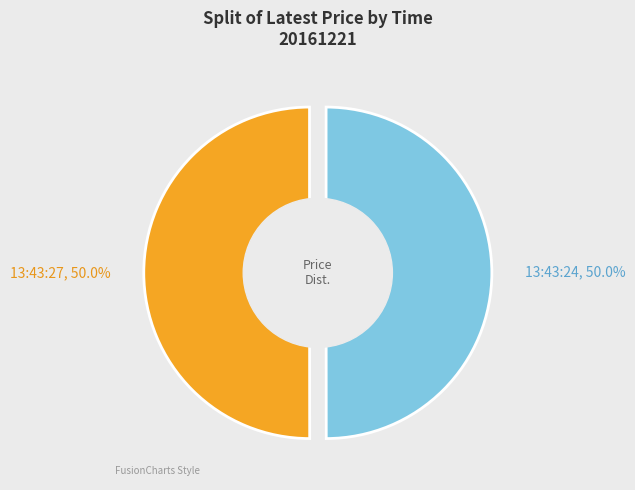

To the nearest percent, what portion does 13:43:24 represent?

50%